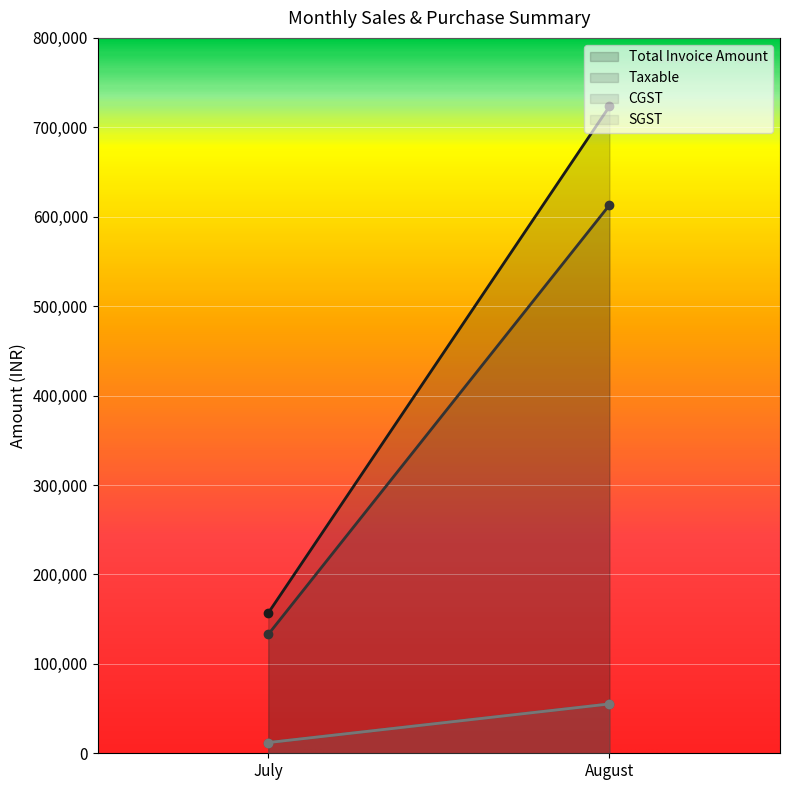

Reading left to right, transcribe all the data shown in this chart.

Total Invoice Amount: 156853.0	723340.0
Taxable: 132926.0	613000.0
CGST: 11963.5	55170.0
SGST: 11963.5	55170.0